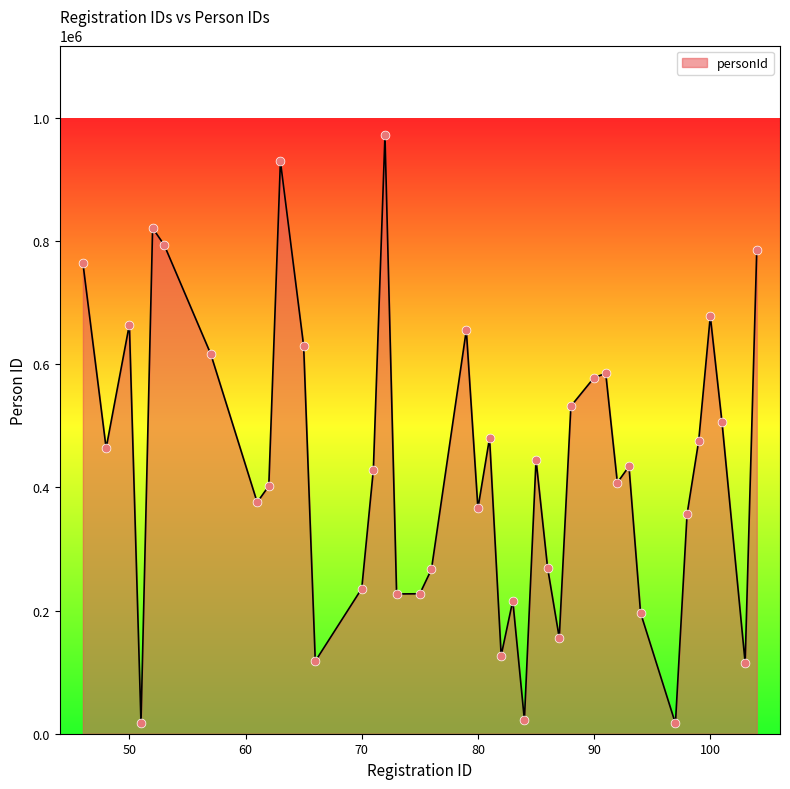

What is the difference between the maximum and minimum values?

954889